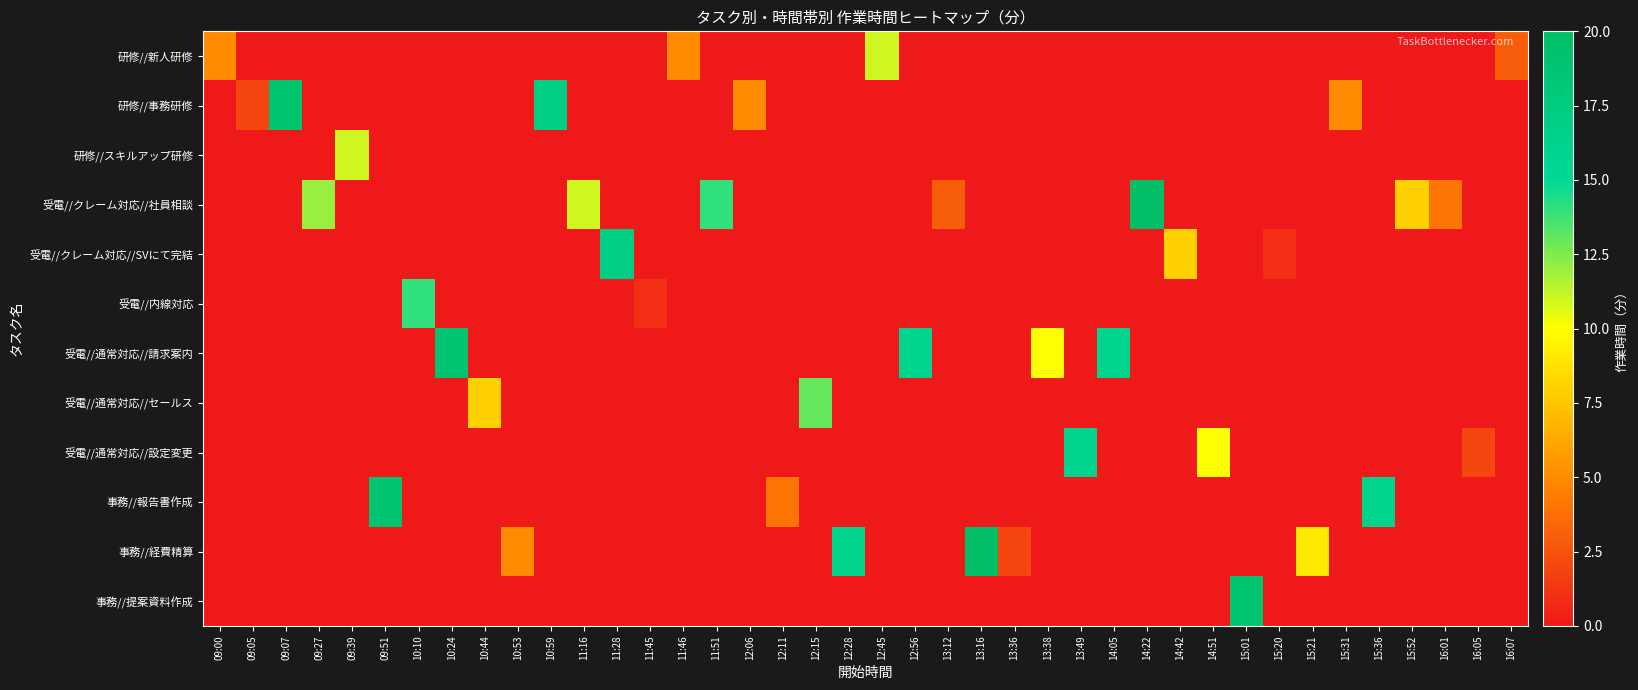

Which label corresponds to the largest value in the chart?

14:22